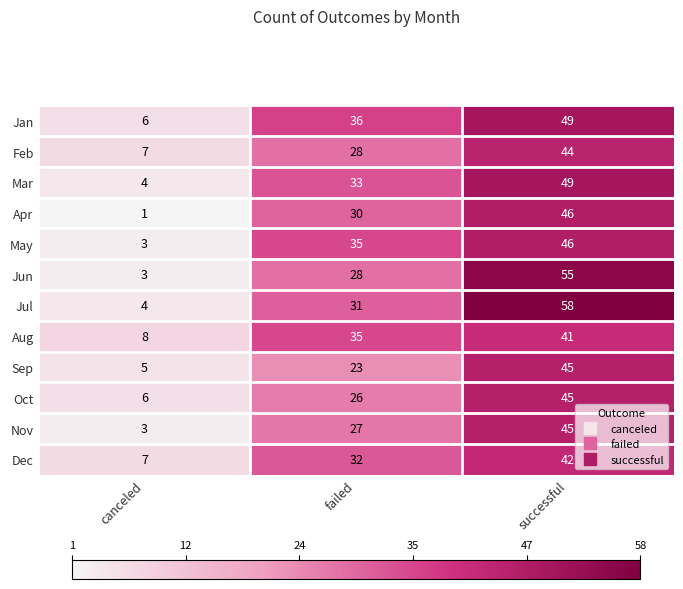

Count the number of data series in this chart.

12